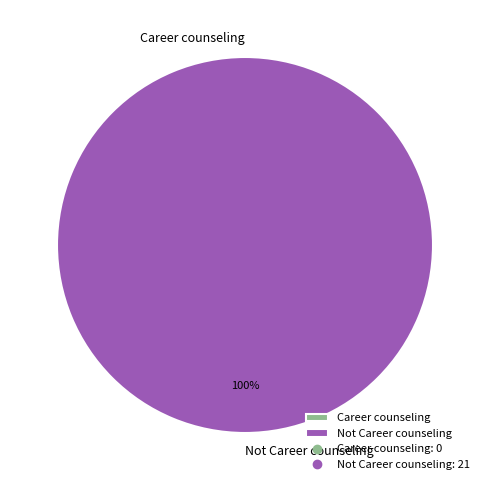

To the nearest percent, what is the difference between the Not Career counseling and Career counseling slice percentages?

100%